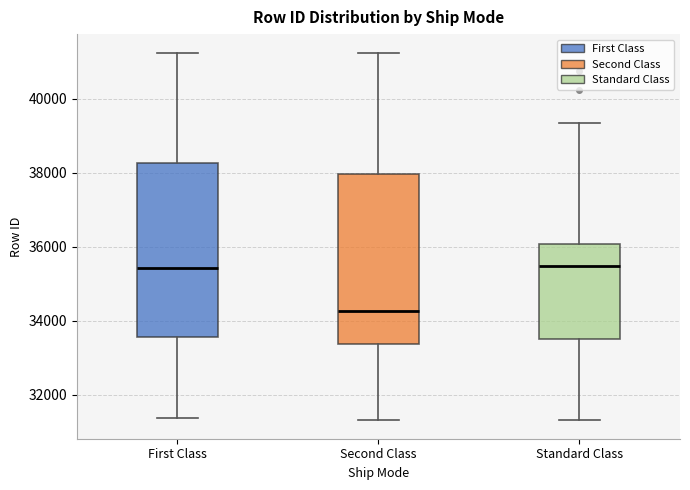

Reading left to right, read every box against the y-axis: the position of its median line, the range the box covers, and the ends of its whiskers. The values are not printed on the chart, so give them approximately, as read against the axis.

First Class: median 35400, box 33600 to 38200, whiskers 31400 to 41200
Second Class: median 34200, box 33400 to 38000, whiskers 31400 to 41200
Standard Class: median 35400, box 33400 to 36000, whiskers 31400 to 39400